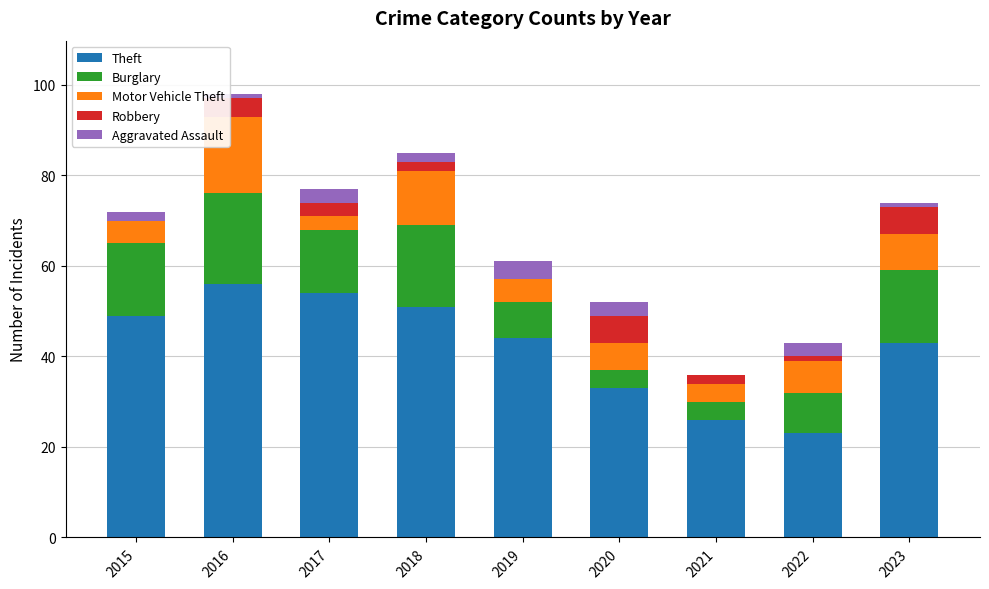

True or false: Theft has a value of 43 at 2023.

True